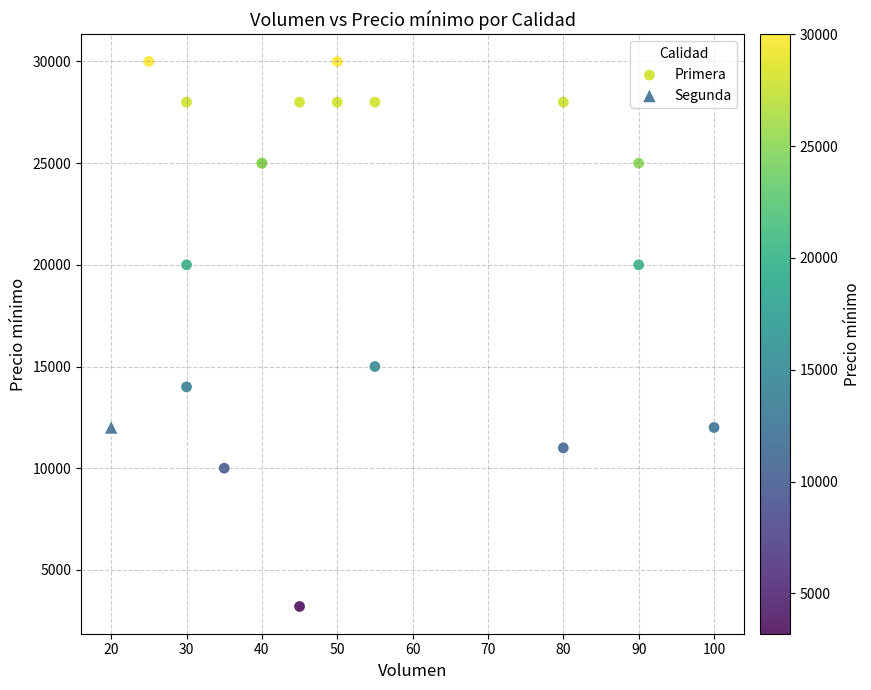

What are all the series names shown in the legend?

Primera, Segunda